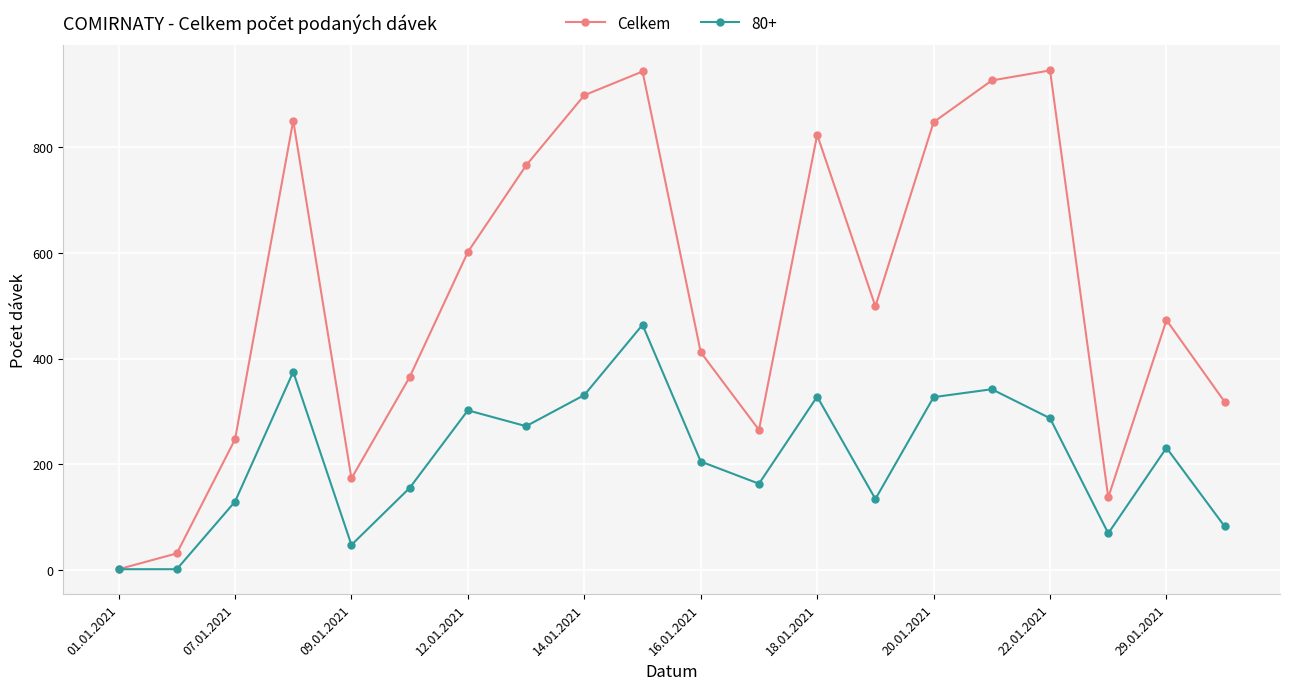

What is the value of the Celkem point at the 15th from the left?

848